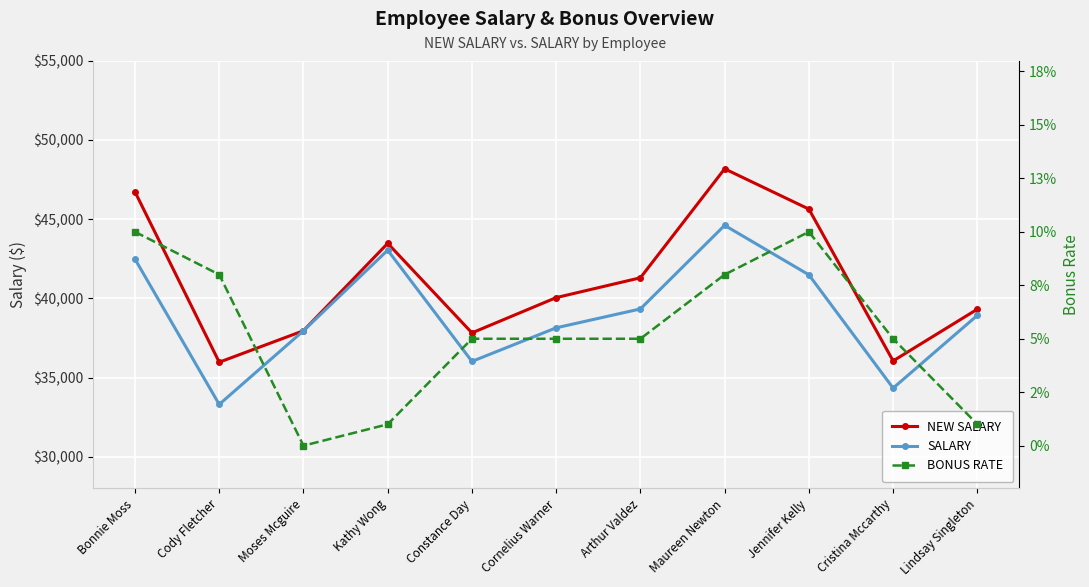

How many data points does each series have?

11